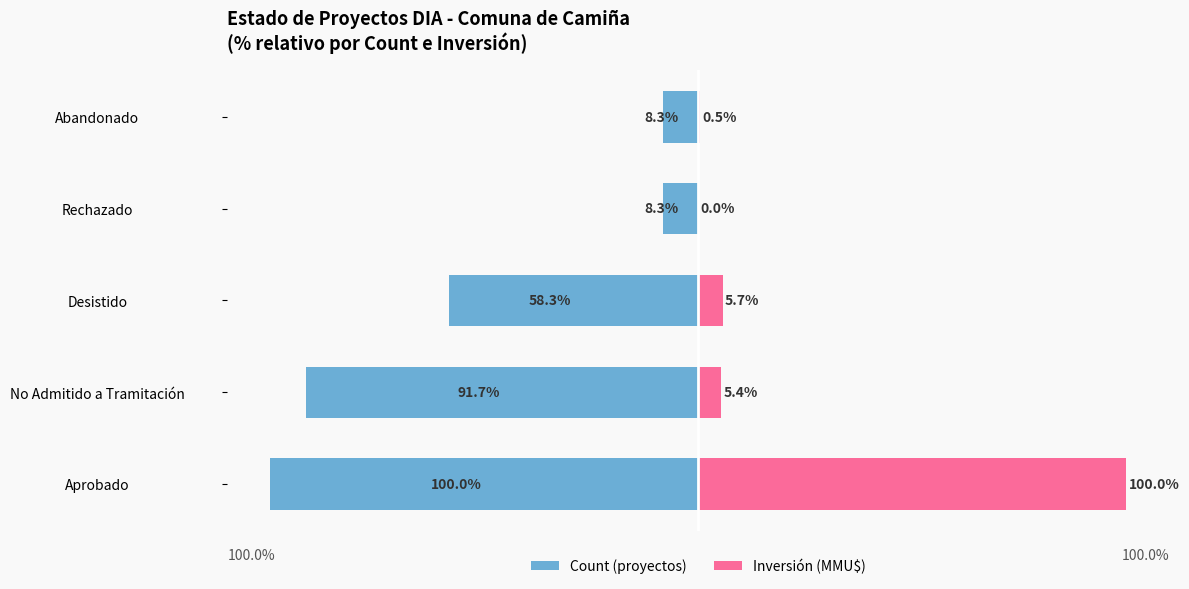

List the series in order of their peak value, lowest first.

Count (proyectos), Inversión (MMU$)